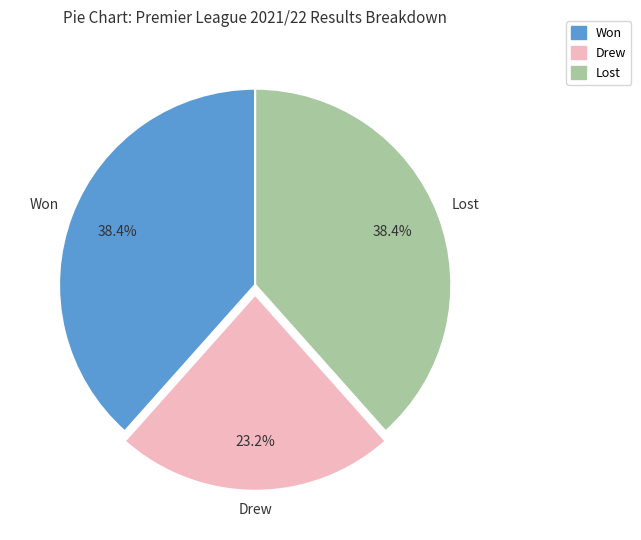

Is there a majority slice in this chart?

No